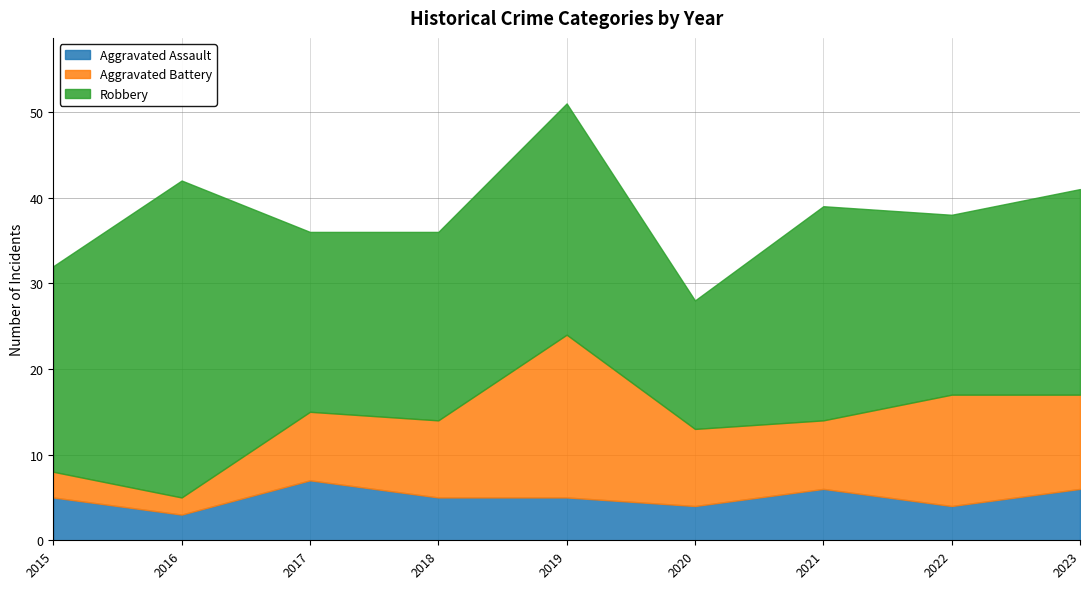

What value does the Aggravated Battery series have at 2020, to the nearest 5?

10